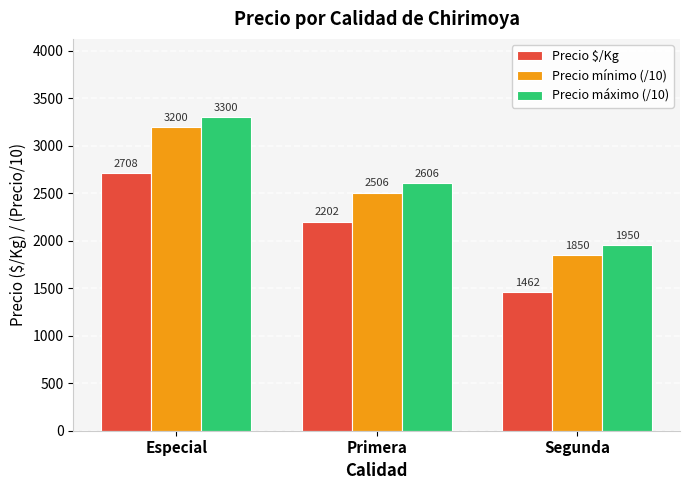

What is the difference between the highest and lowest values at Especial?

592.0